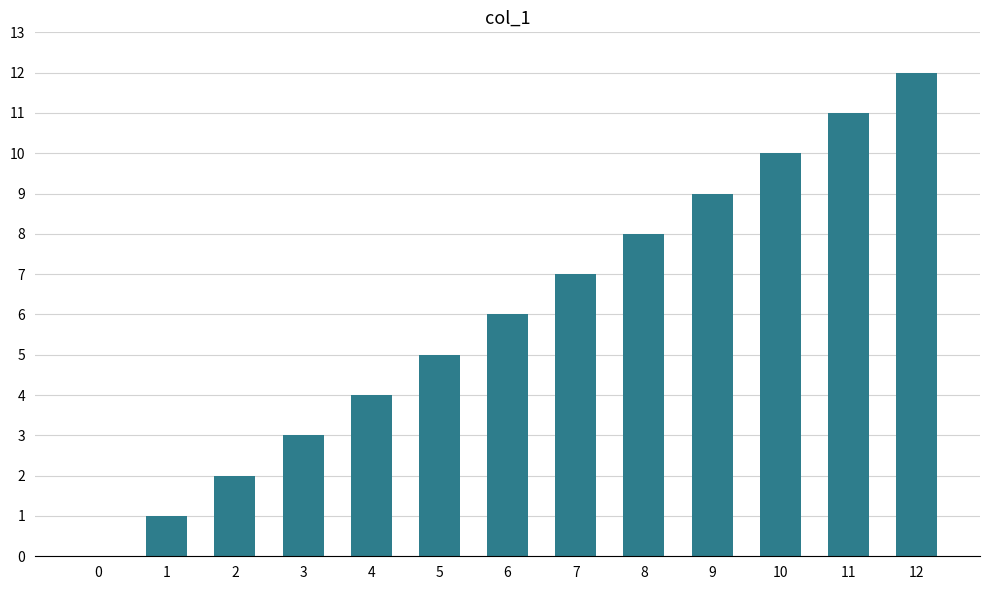

What is the sum of the values at 9 and 4?

13